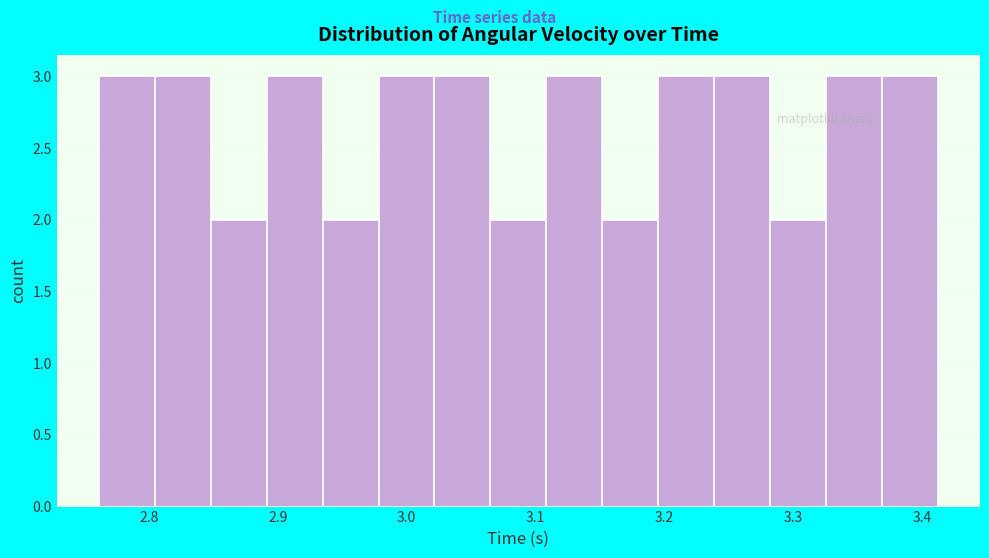

Reading left to right, transcribe this chart: for each bar, give the range it covers on the x-axis and its height. Neither the bar edges nor the heights are printed on the chart, so give them approximately, as read against the axes.

2.76 to 2.80: 3
2.80 to 2.85: 3
2.85 to 2.89: 2
2.89 to 2.93: 3
2.93 to 2.98: 2
2.98 to 3.02: 3
3.02 to 3.06: 3
3.06 to 3.11: 2
3.11 to 3.15: 3
3.15 to 3.20: 2
3.20 to 3.24: 3
3.24 to 3.28: 3
3.28 to 3.33: 2
3.33 to 3.37: 3
3.37 to 3.41: 3